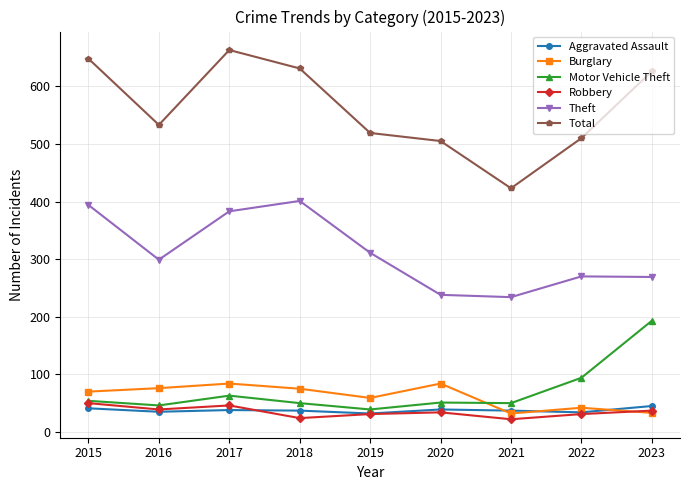

What is the greatest value displayed?

663